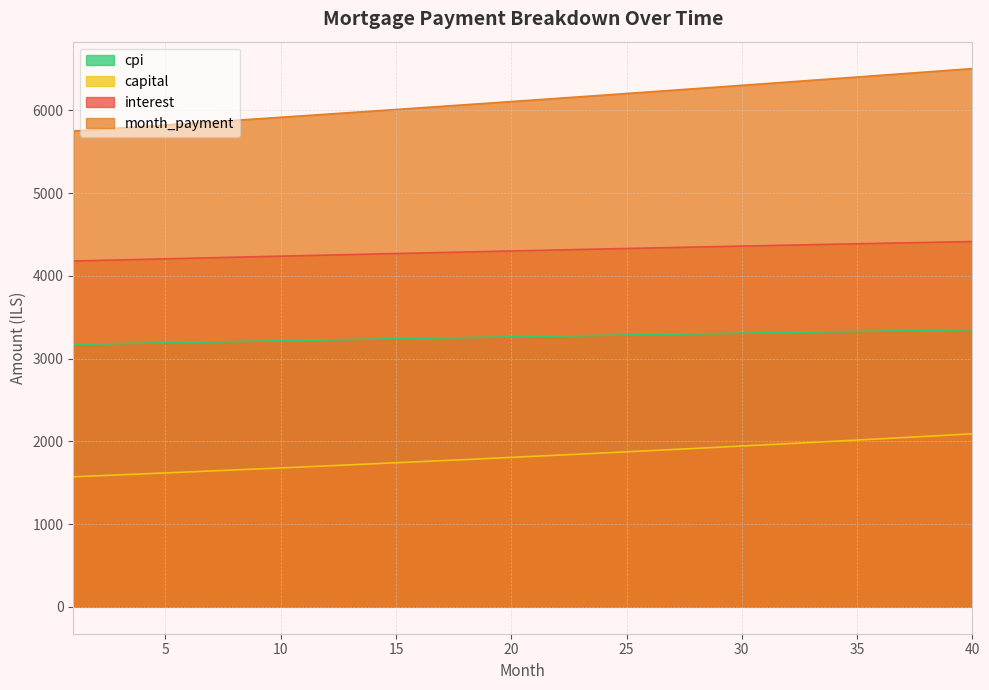

Is it true that cpi equals 4776.3 at 5?

False